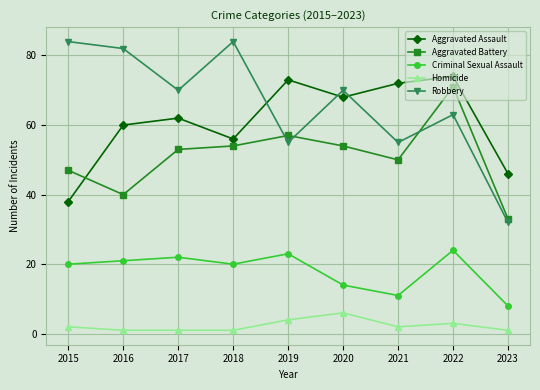

Which series has the largest total across all categories?

Robbery